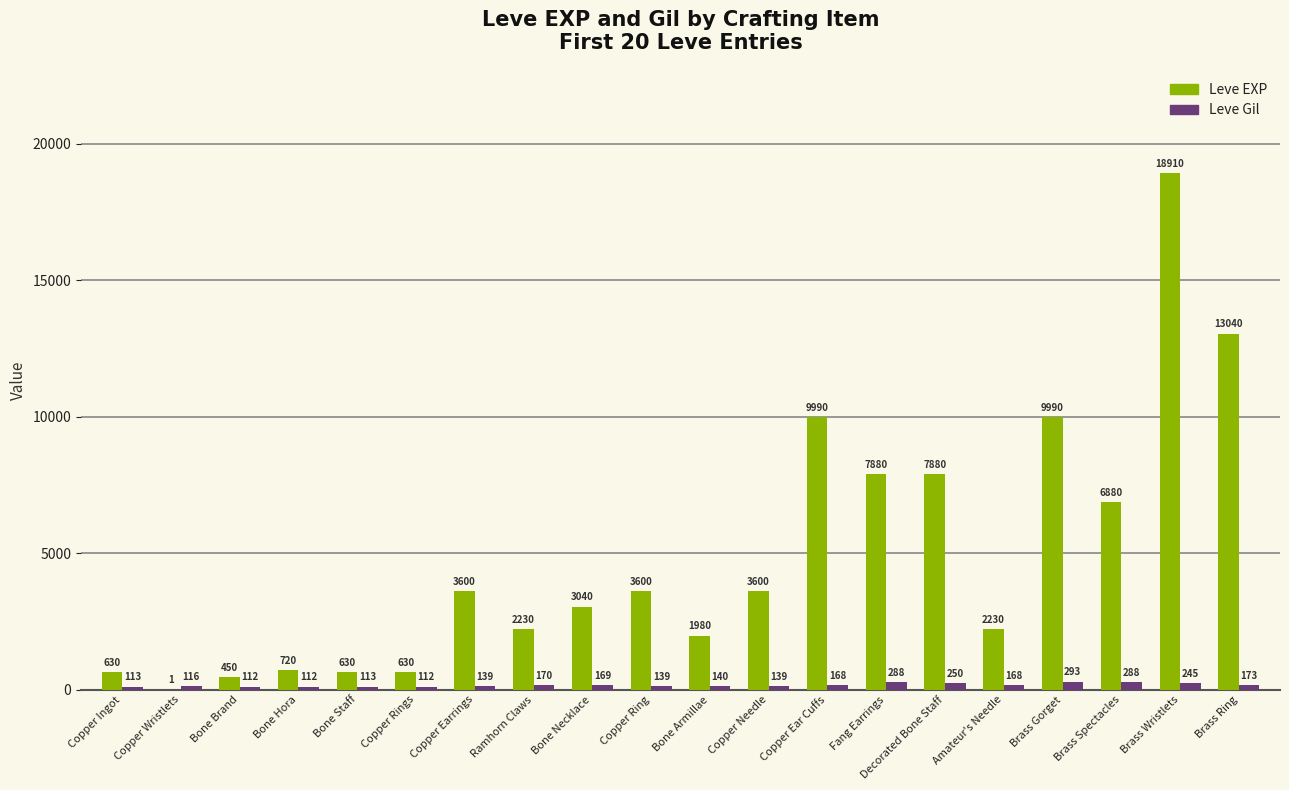

What is the sum of the Leve Gil values at Copper Ingot and Bone Brand?

225